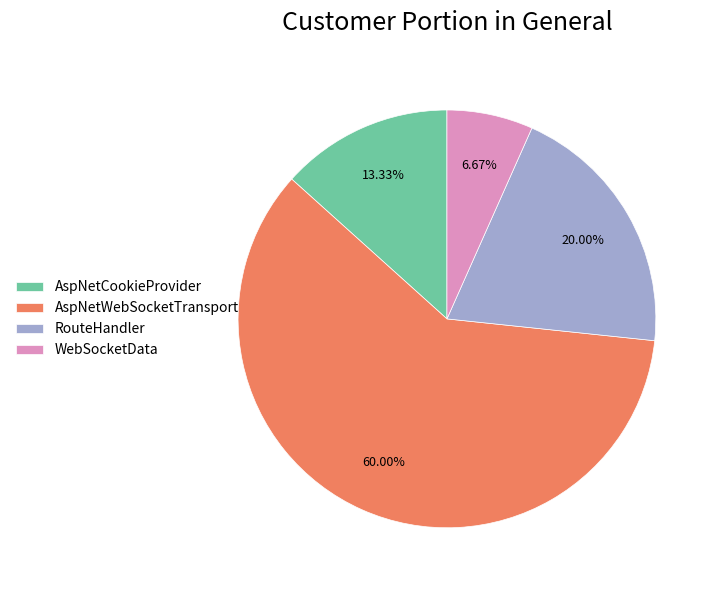

To the nearest percent, what is the average slice percentage?

25%